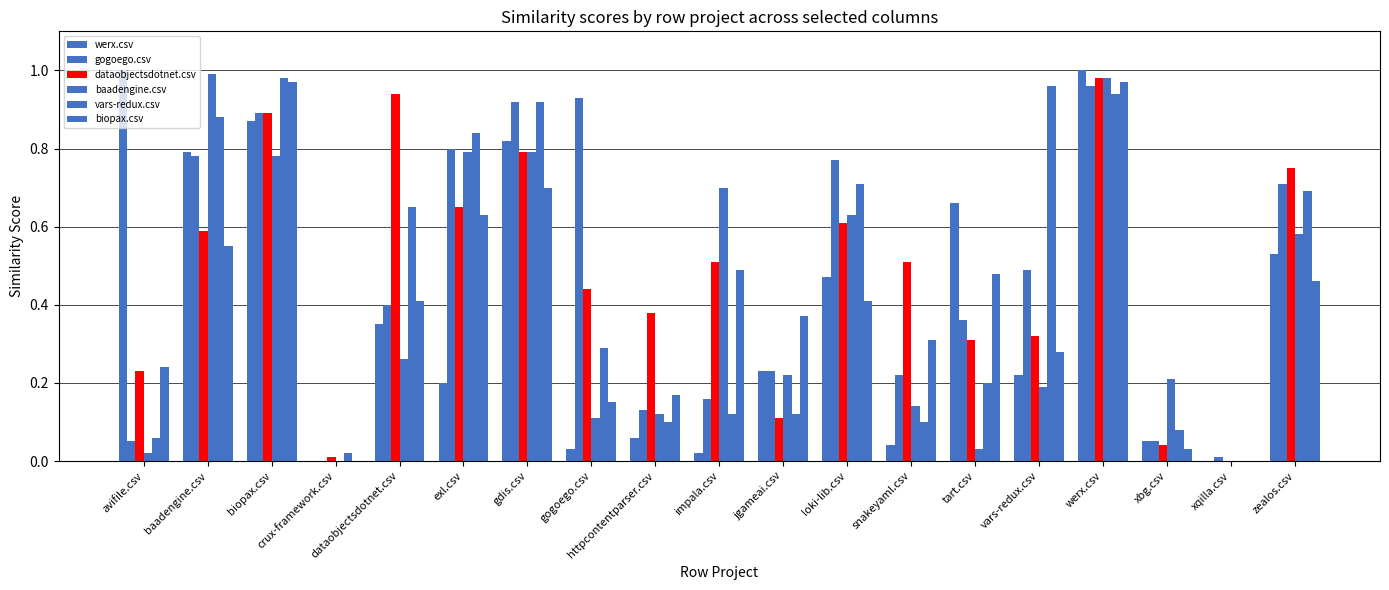

How many categories are shown in the chart?

19